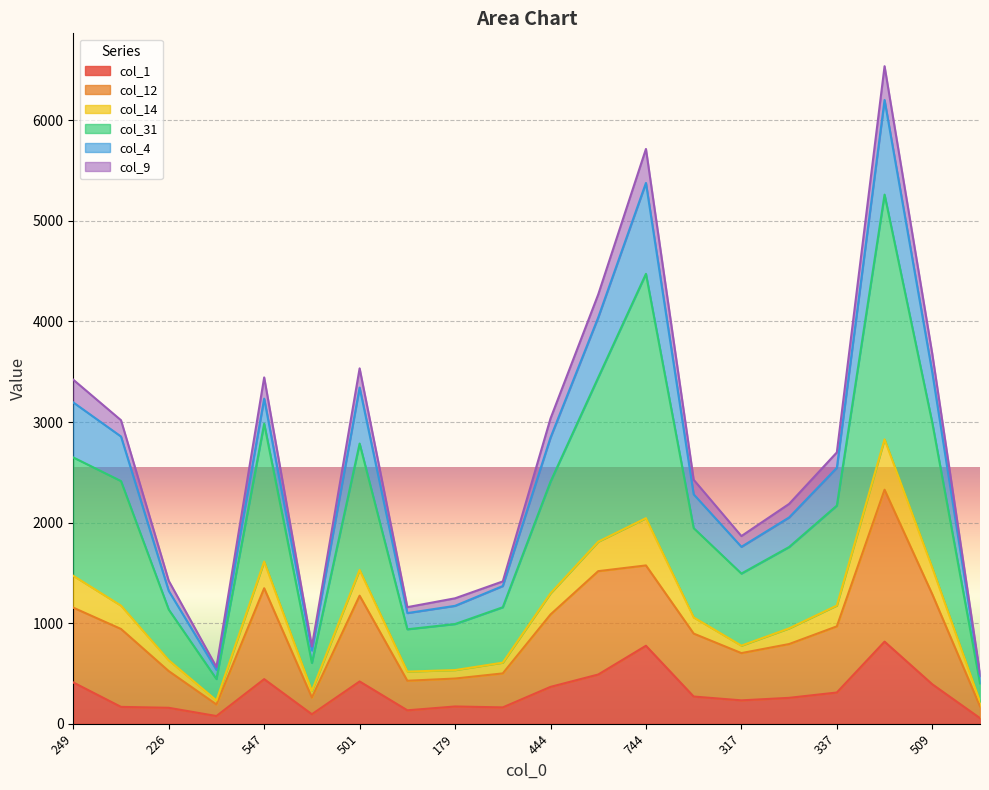

What is the maximum value shown in the chart?

6539